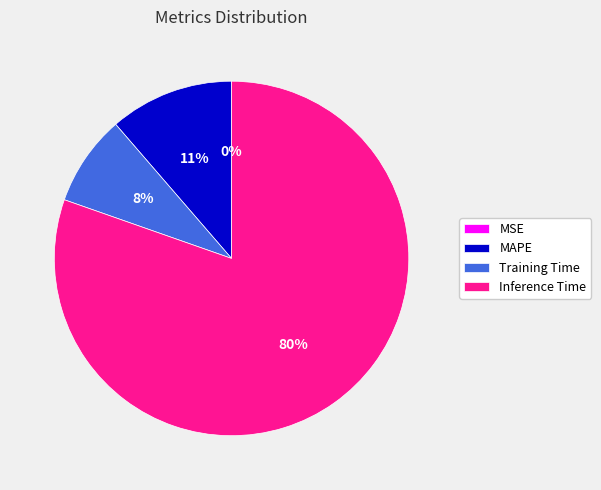

Between Training Time and MAPE, which is larger?

MAPE